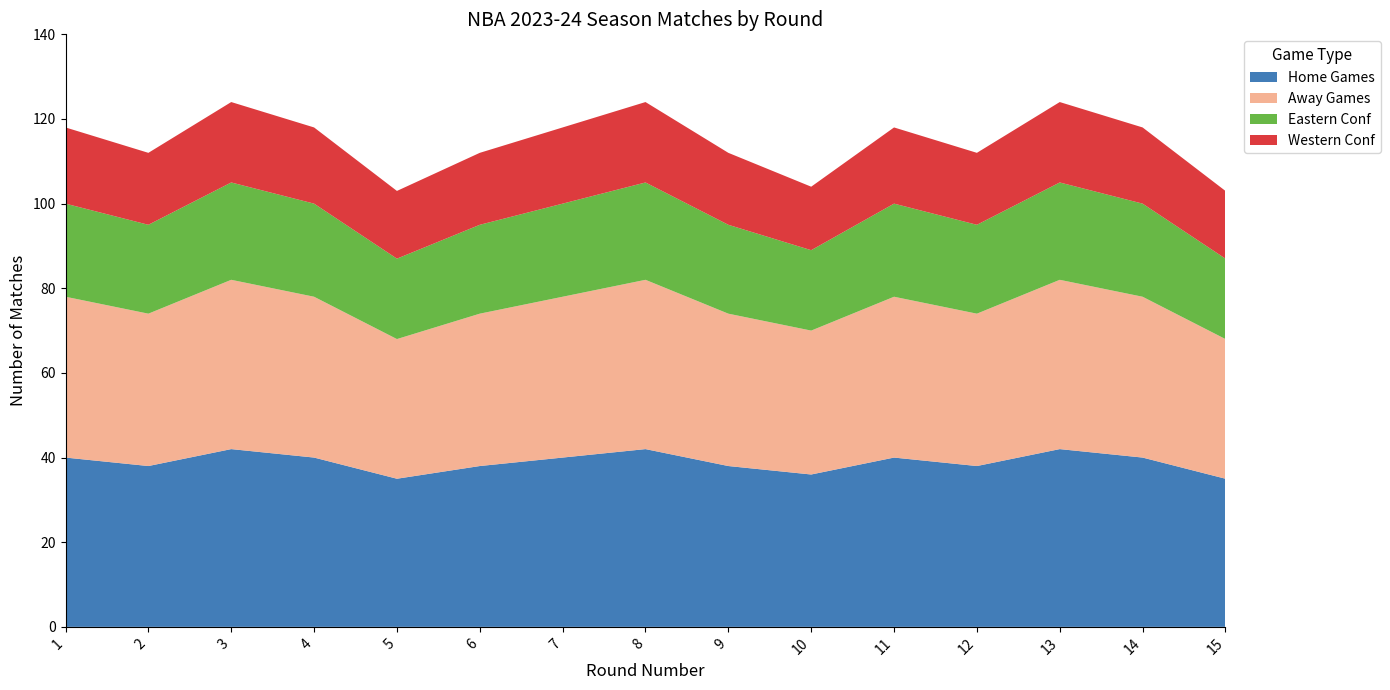

What is the total value across all series at 3?

124